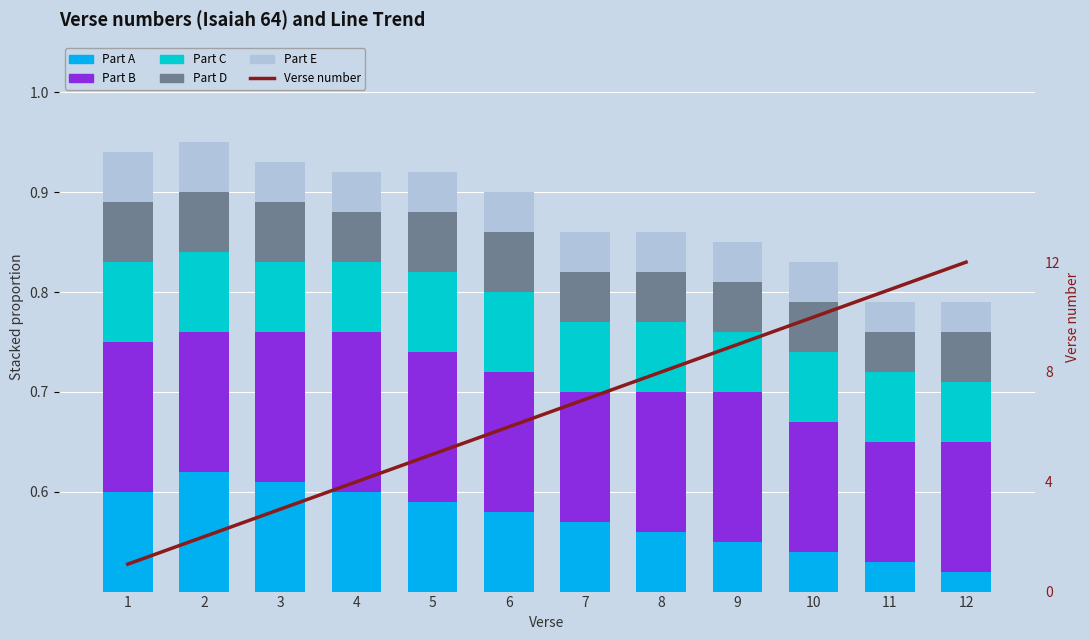

The Verse number series shows 12.2 at 7. True or false?

False